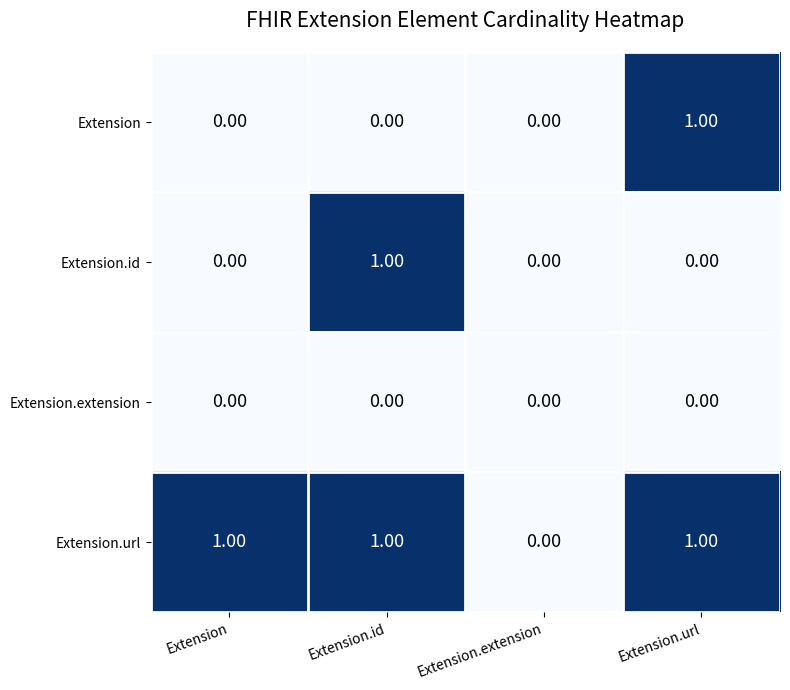

At which label is Extension.url closest to 0?

Extension.extension